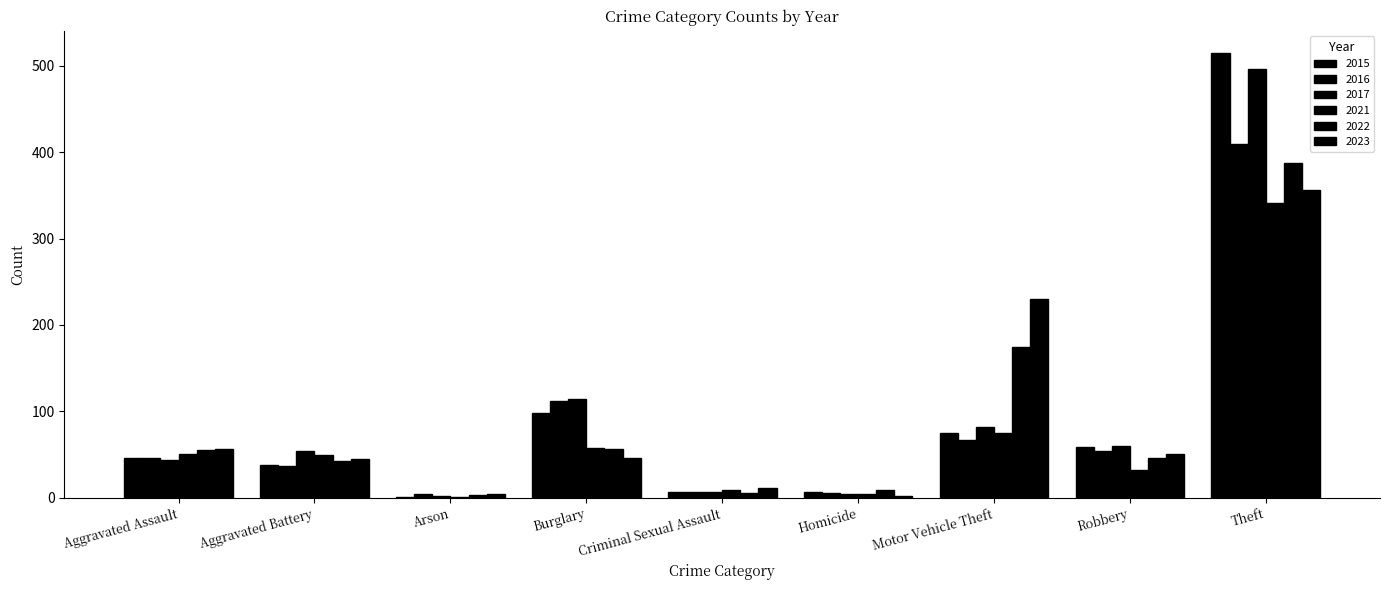

The value of 2021 at Burglary is 84. True or false?

False